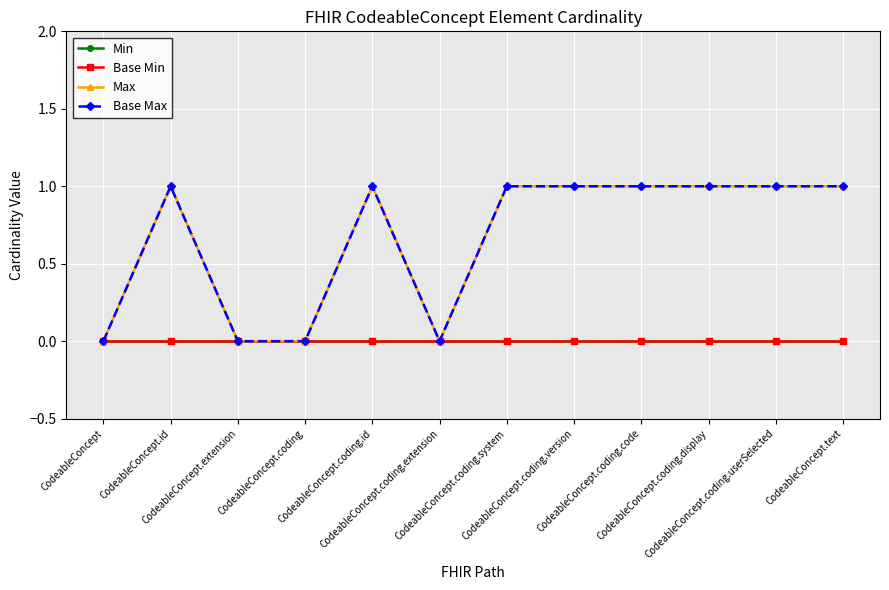

True or false: Min and Base Max intersect in this chart.

False